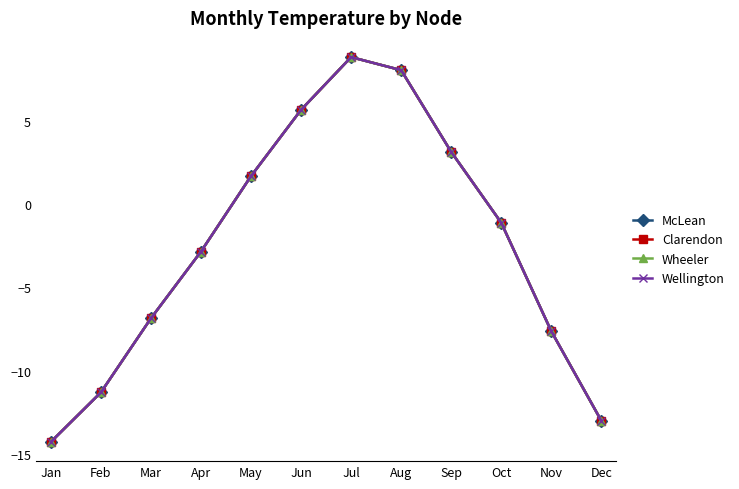

What is the difference between the second highest and minimum values in the McLean series?

22.3